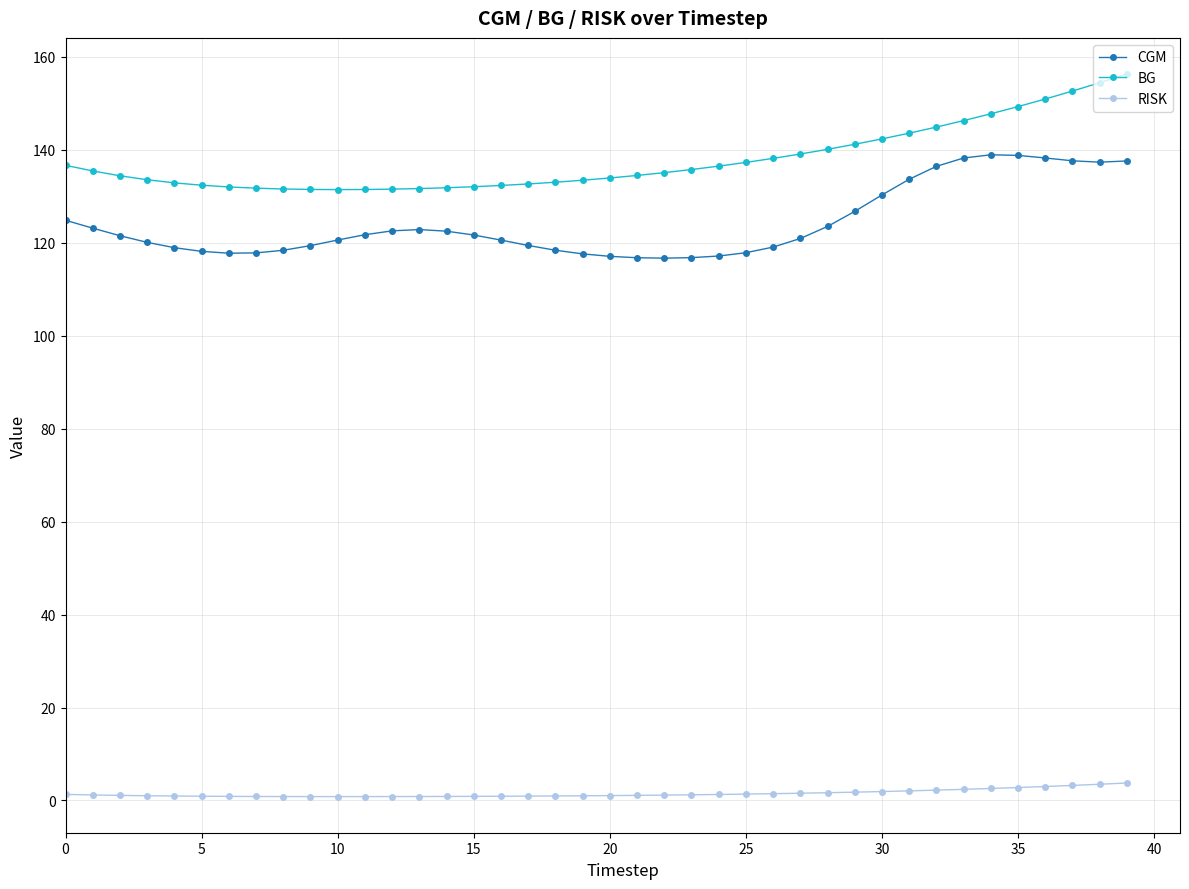

True or false: RISK and CGM intersect in this chart.

False